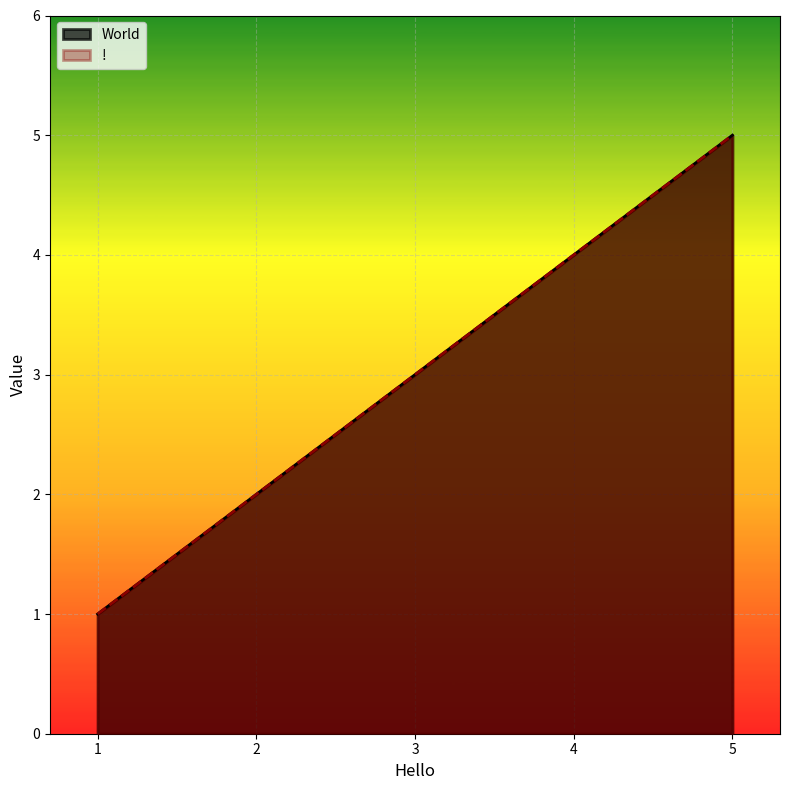

At which category is the sum across all series the highest?

5